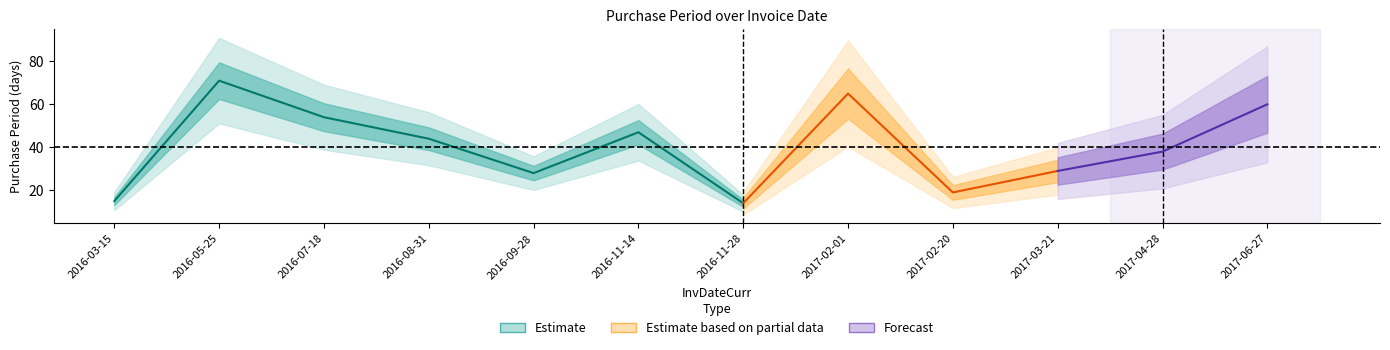

What is the change in value from 2016-07-18 to 2017-03-21?

-25